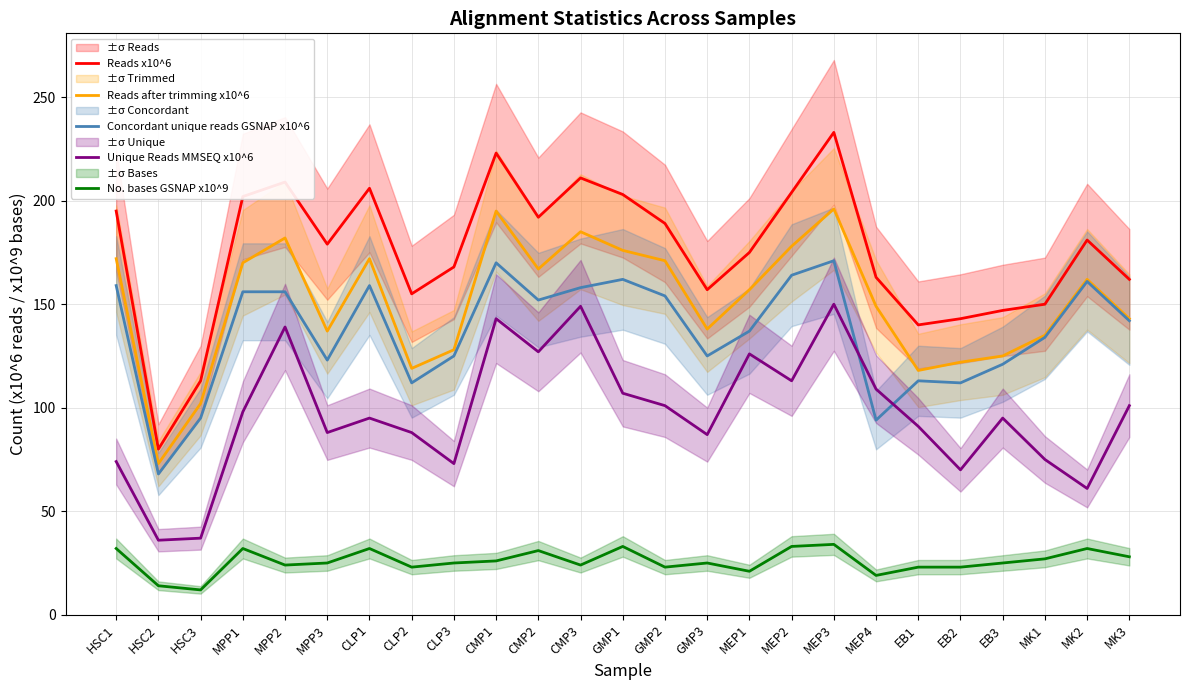

What is the label of the 19th point from the left?

MEP4